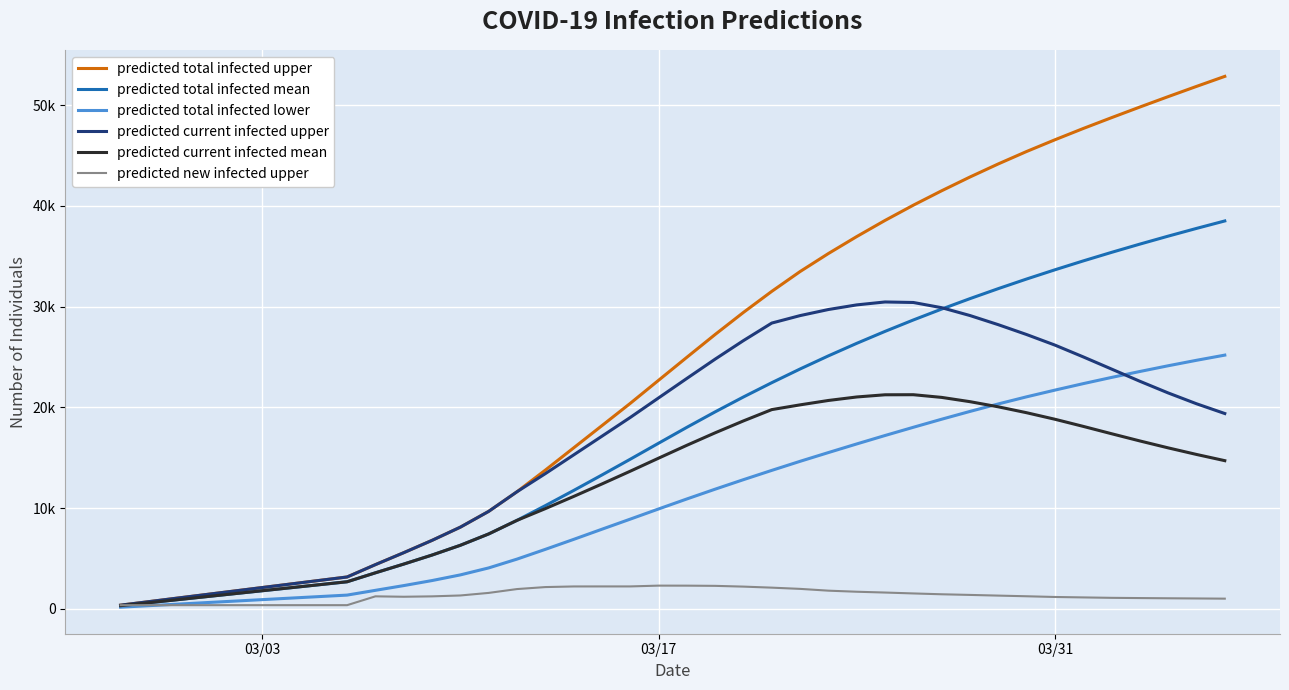

What are all the series names shown in the legend?

predicted total infected upper, predicted total infected mean, predicted total infected lower, predicted current infected upper, predicted current infected mean, predicted new infected upper